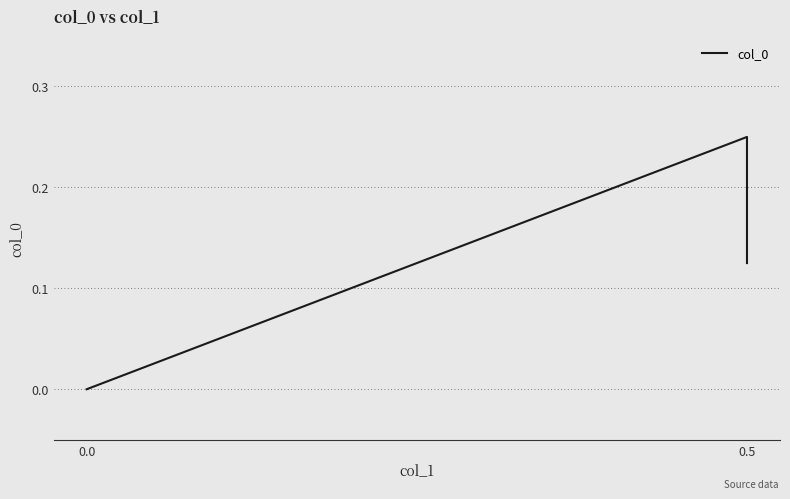

How many data points are above 0?

2